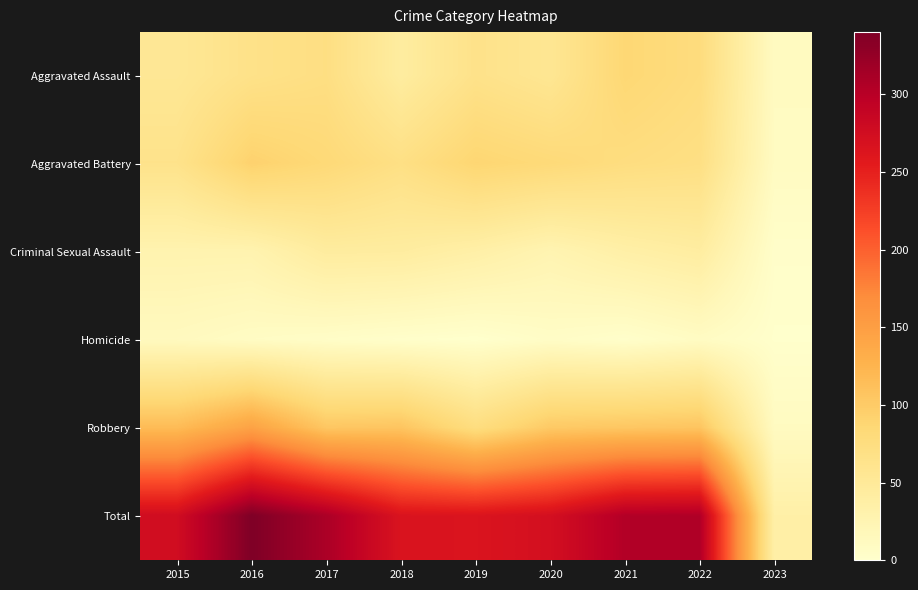

How many data points does each series have?

9